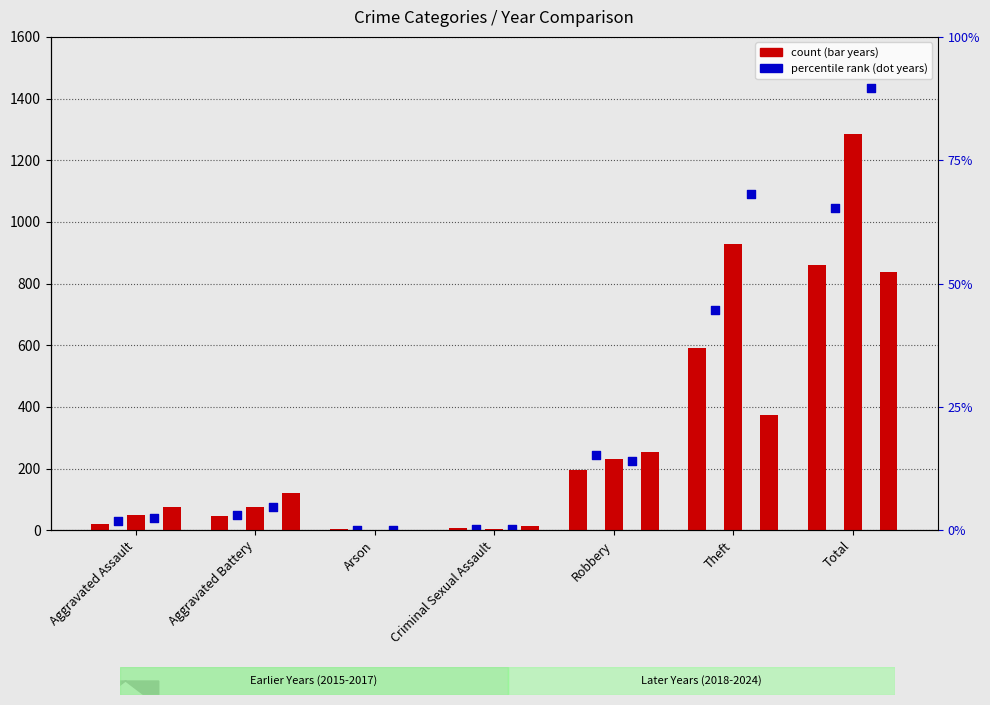

At how many categories does at least one series exceed 207?

3